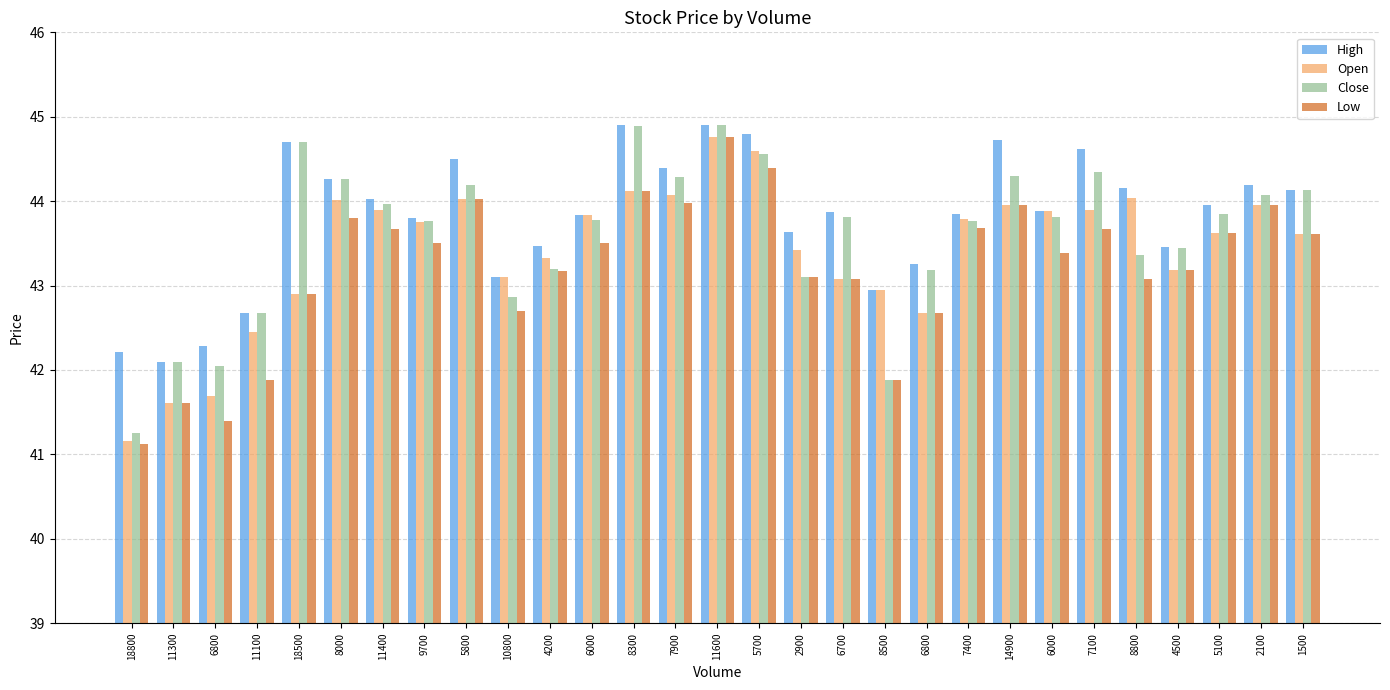

Which series has the largest total across all categories?

High